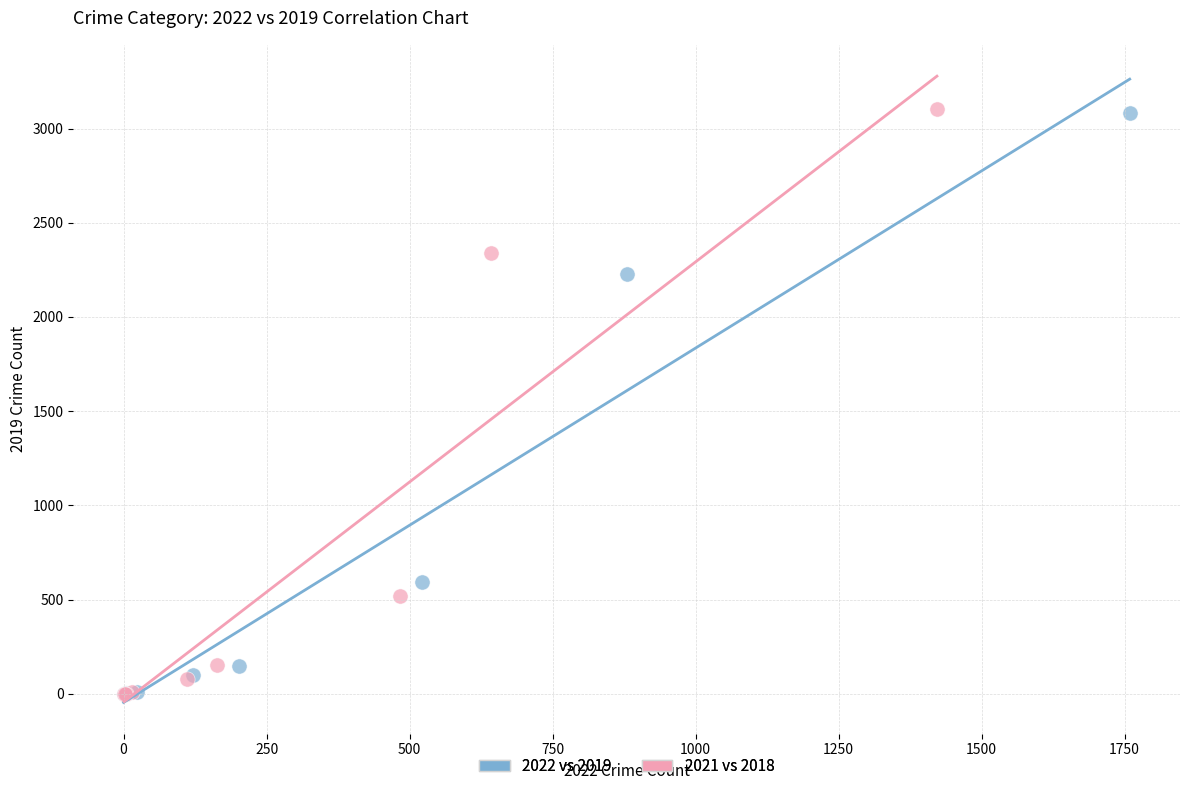

Which series has the largest Y range (max minus min)?

2021 vs 2018